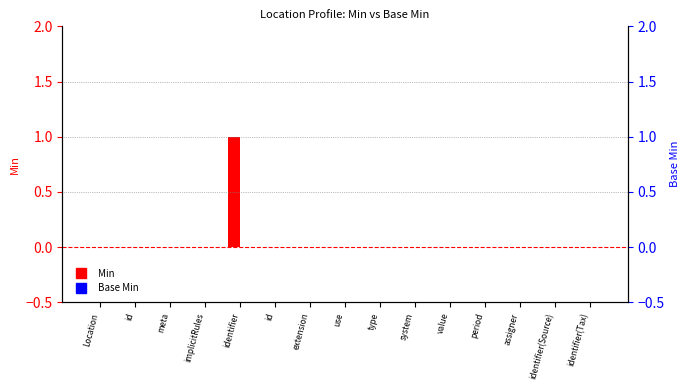

Which series has the largest total across all categories?

Min